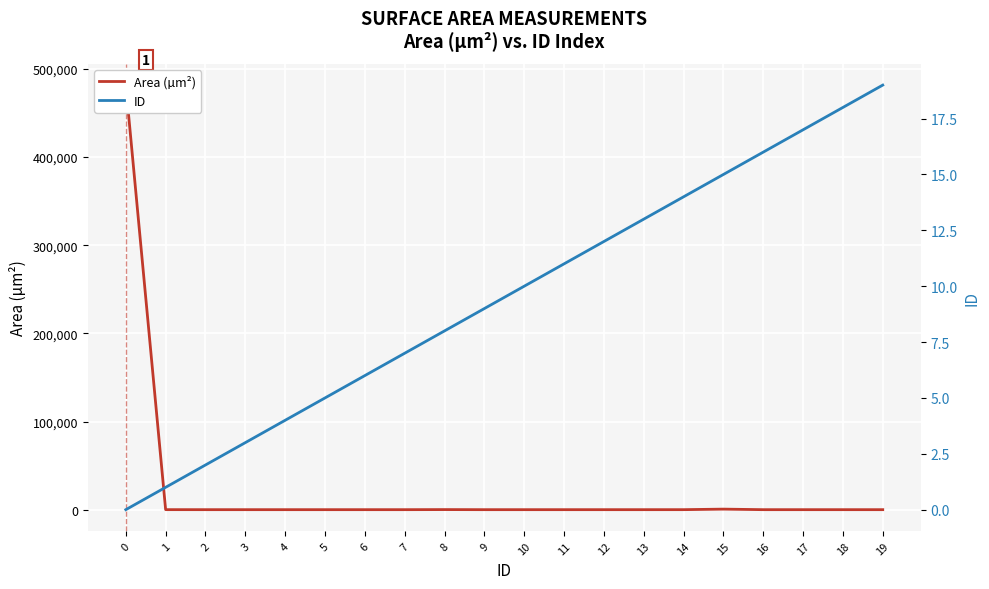

Reading right to left, what are all the values shown in this chart?

Area (µm²): 19=0.2	18=2.2	17=0.0	16=0.7	15=617.3	14=17.5	13=0.1	12=0.1	11=1.1	10=2.0	9=0.2	8=95.5	7=0.5	6=2.9	5=2.0	4=0.1	3=3.7	2=1.9	1=29.9	0=481578.0
ID: 19=19.0	18=18.0	17=17.0	16=16.0	15=15.0	14=14.0	13=13.0	12=12.0	11=11.0	10=10.0	9=9.0	8=8.0	7=7.0	6=6.0	5=5.0	4=4.0	3=3.0	2=2.0	1=1.0	0=0.0